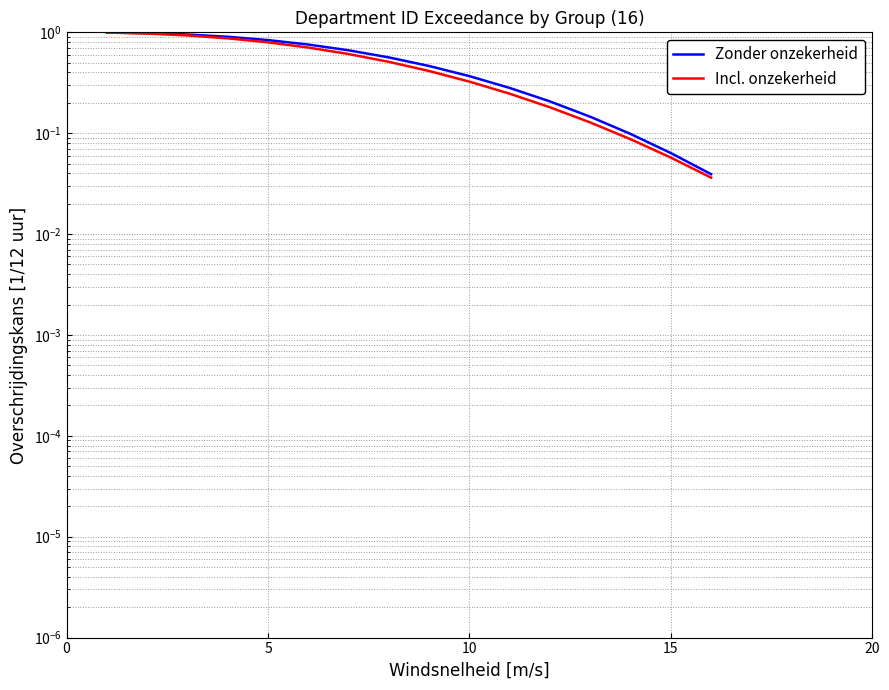

At how many categories does at least one series exceed 0?

16